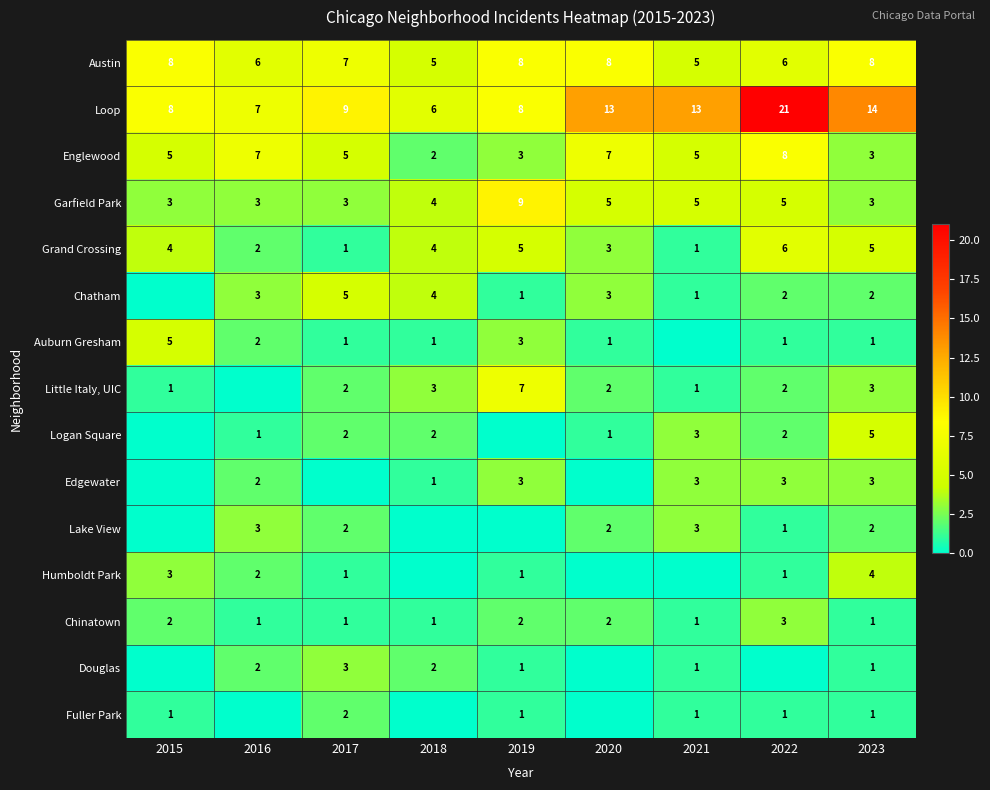

What is the sum of the Loop values at 2019 and 2017?

17